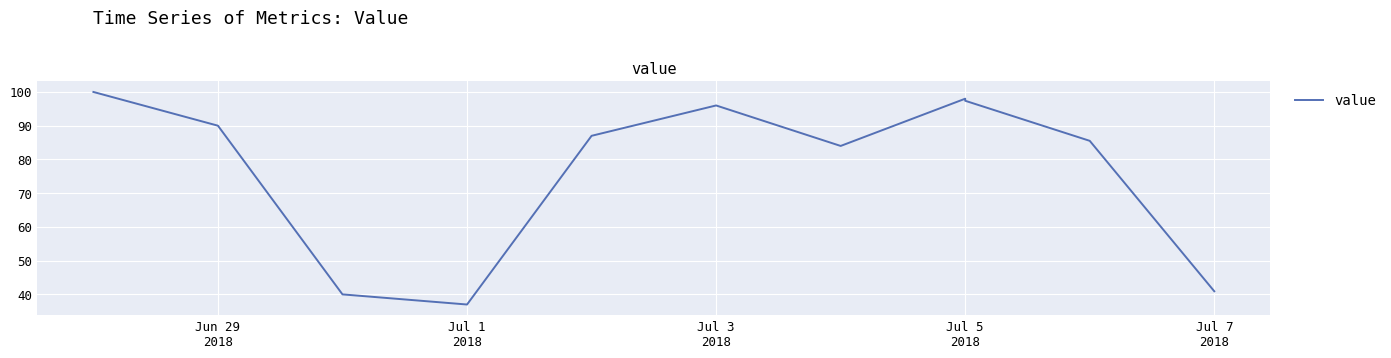

True or false: the data shows 20.0 at Jun 29
2018.

False